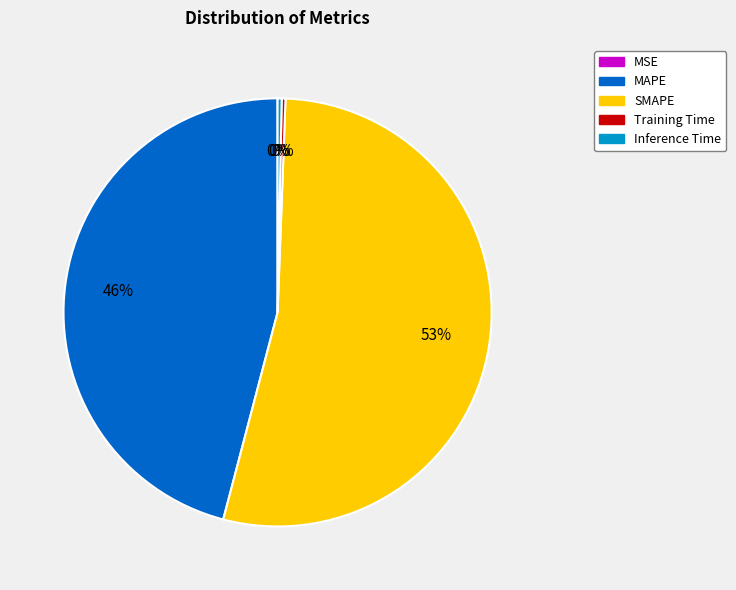

Is it true that MAPE is 46% of the pie?

True